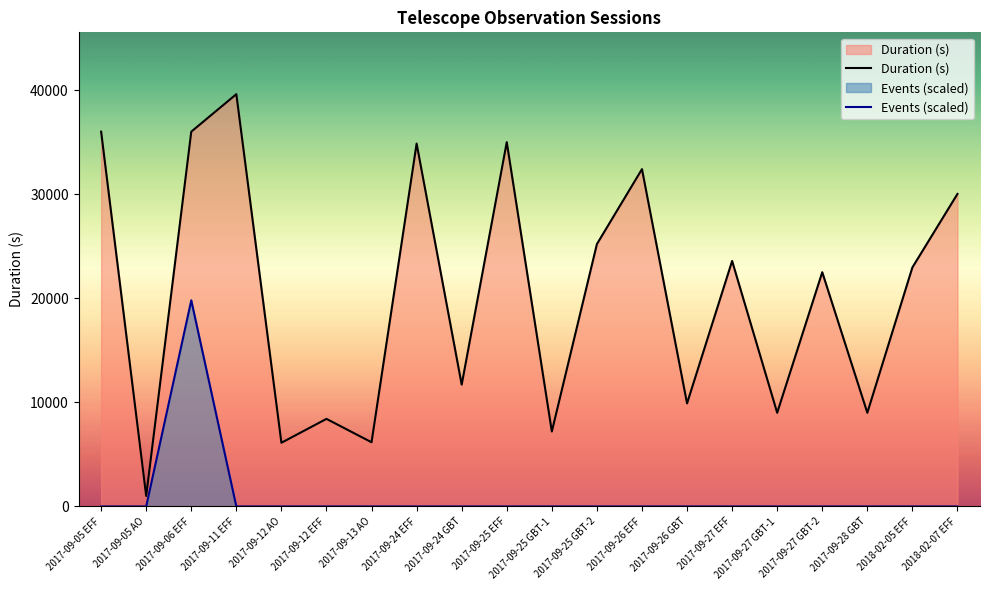

What are all the series names shown in the legend?

Duration (s), Events (scaled)